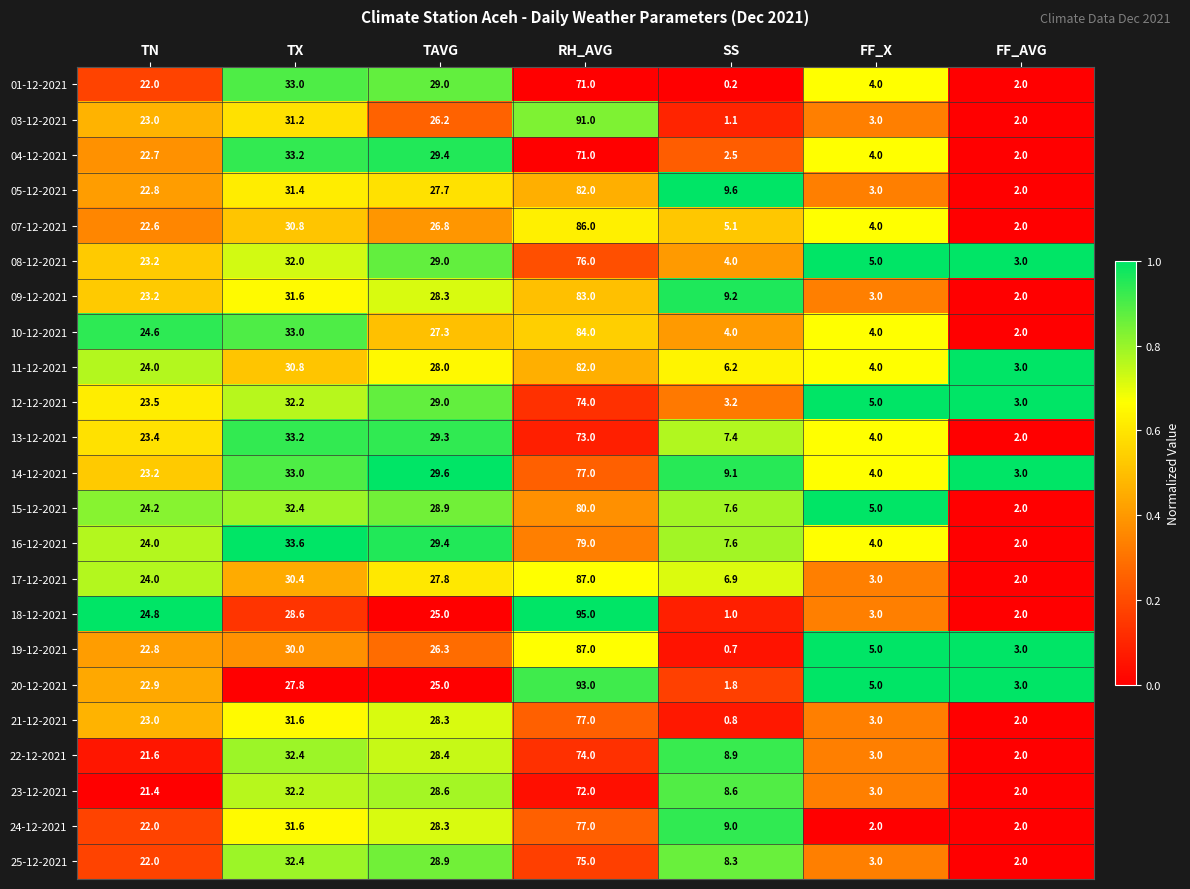

At which category does the chart reach its peak across all series?

RH_AVG